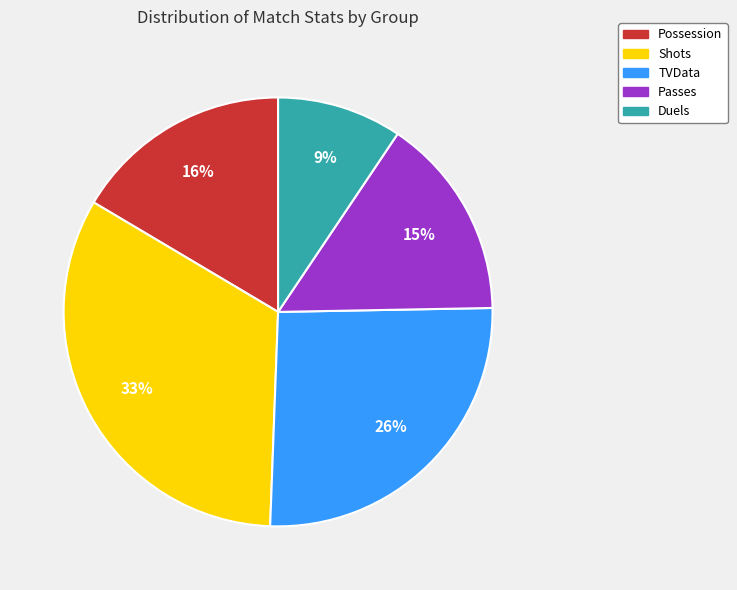

To the nearest percent, what is the difference between the largest and smallest slice percentages?

24%